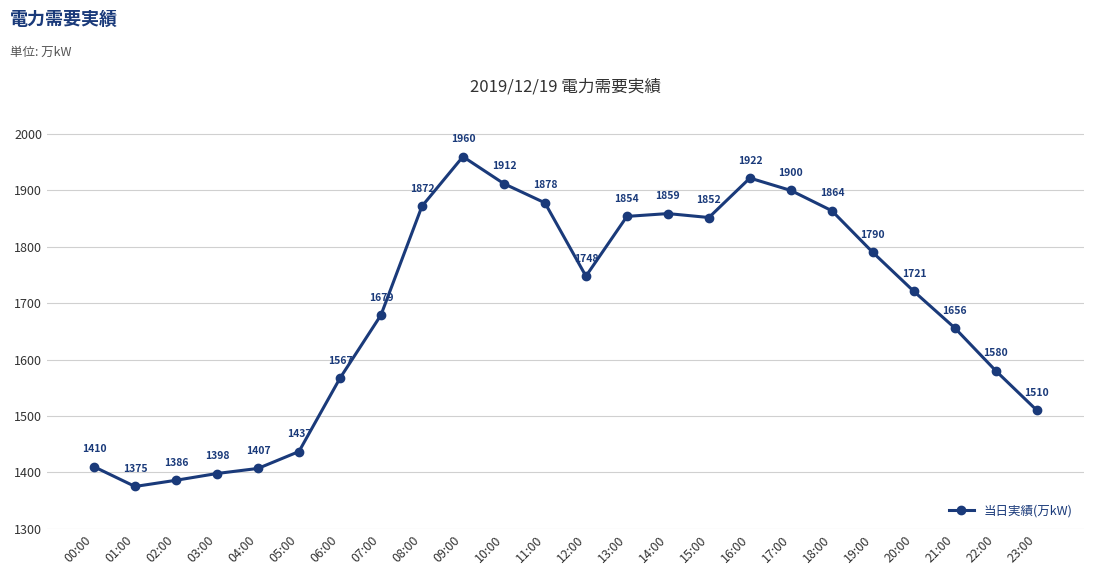

At which category does the data reach its first local valley?

01:00